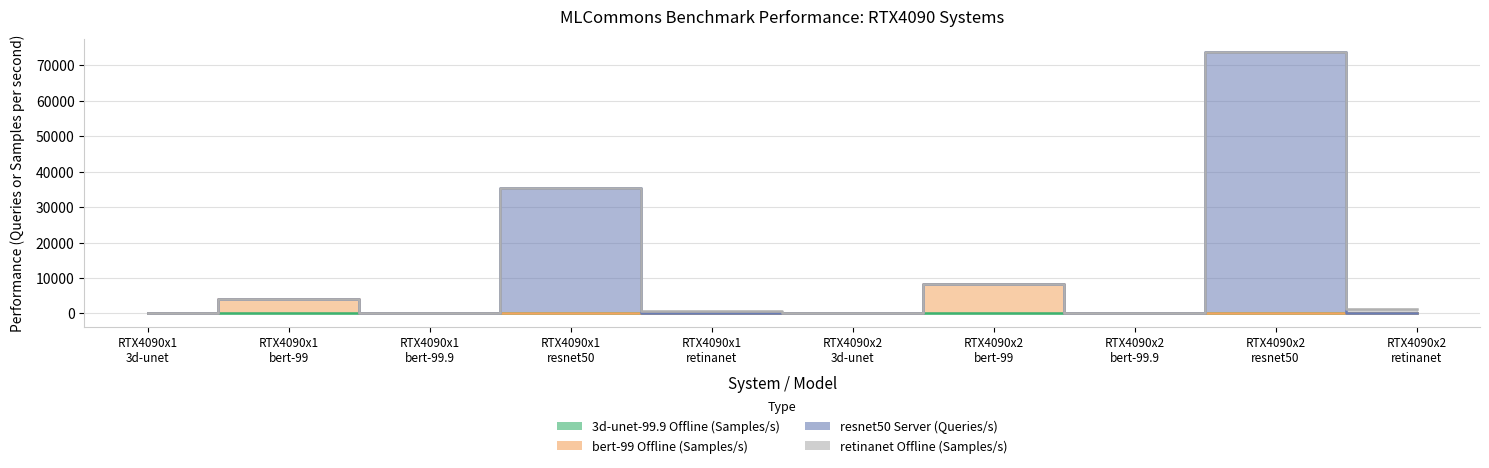

Is it true that bert-99 Offline (Samples/s) equals -4345.9 at RTX4090x1
resnet50?

False